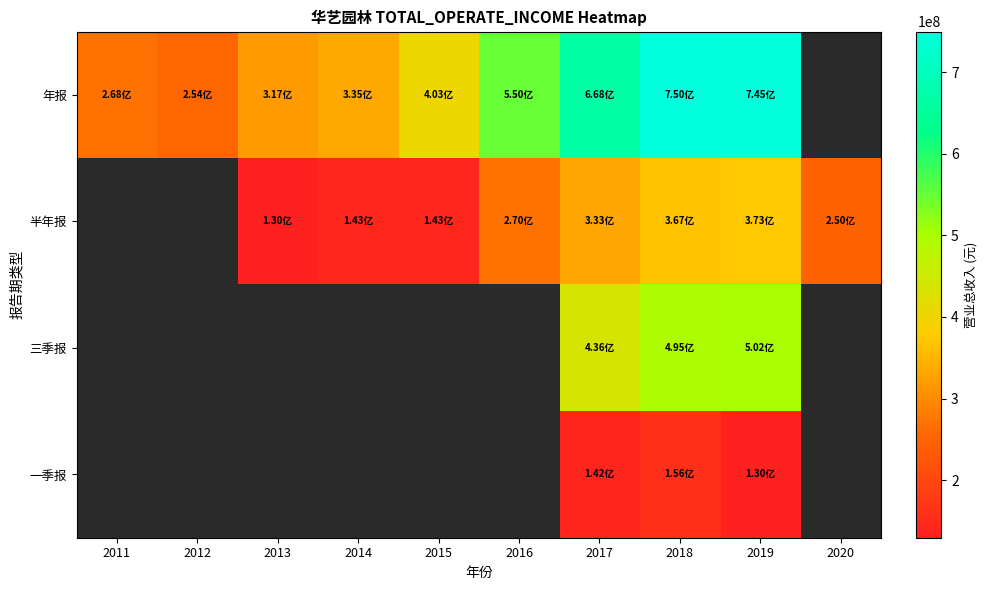

At how many categories does at least one series exceed 334708232?

6